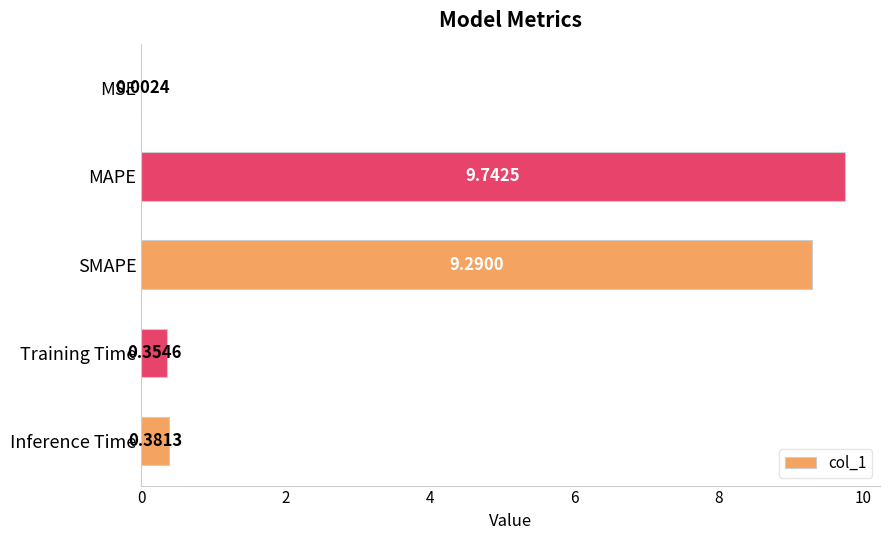

Between MAPE and Inference Time, which is larger?

MAPE